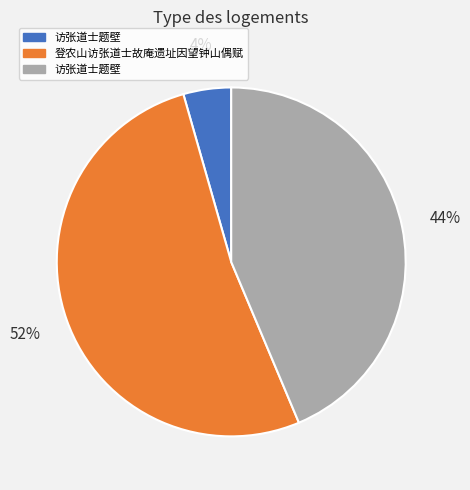

Does any single category account for the majority?

Yes